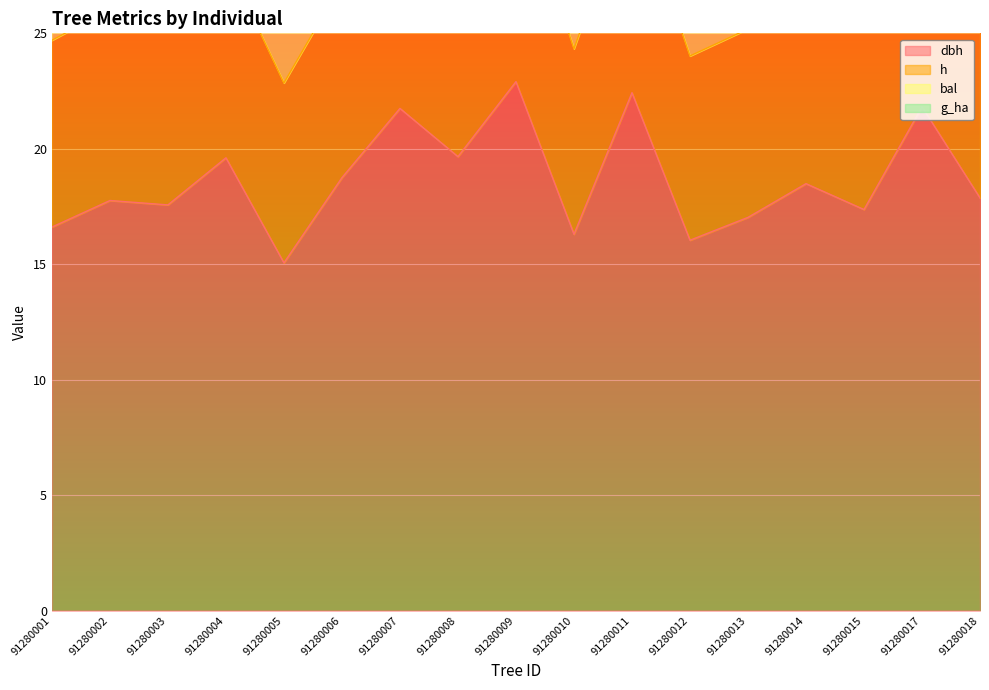

What is the smallest value displayed?

15.1